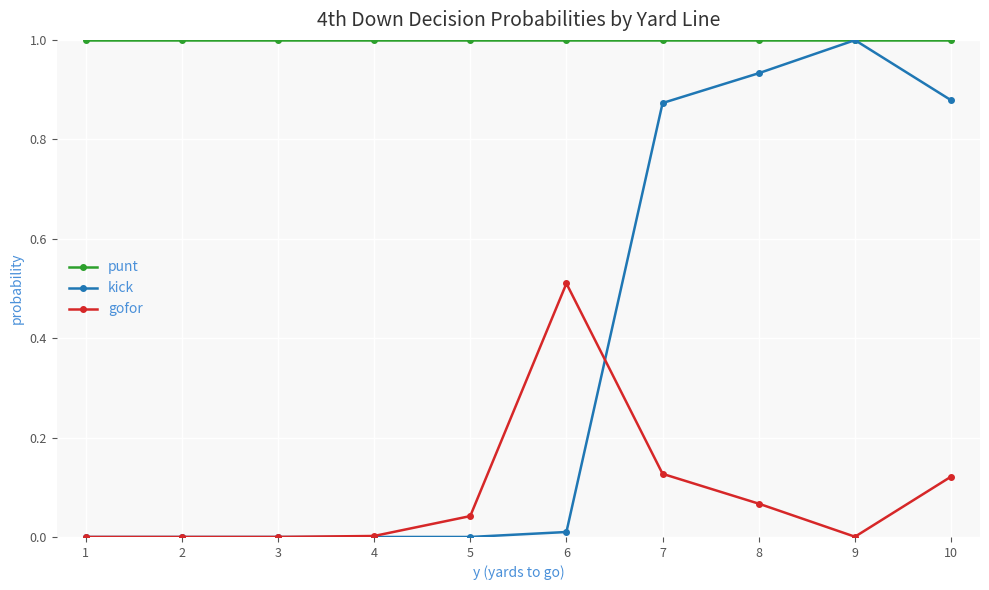

At how many categories does at least one series exceed 0?

10